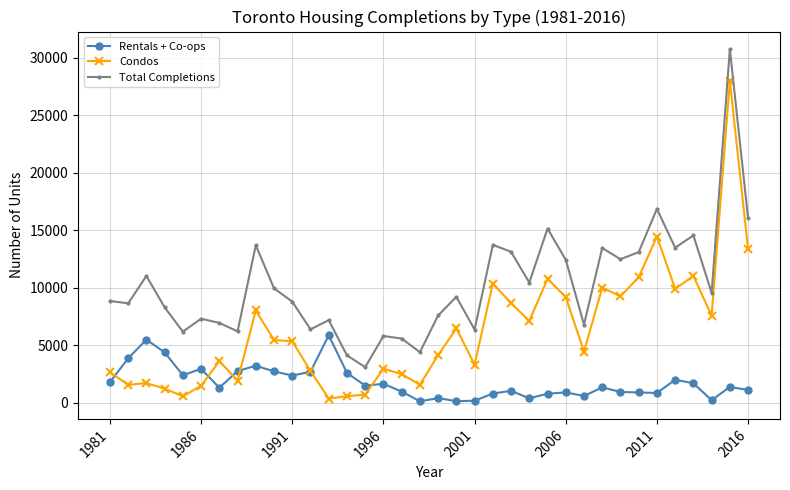

What is the maximum value shown in the chart?

30749